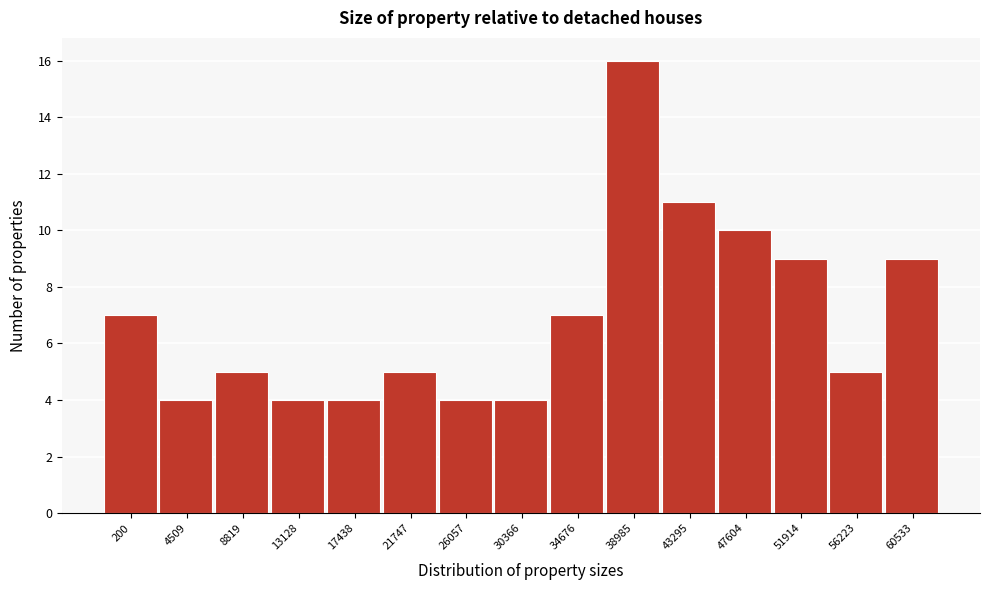

Reading right to left, extract all data points from this chart.

9	5	9	10	11	16	7	4	4	5	4	4	5	4	7